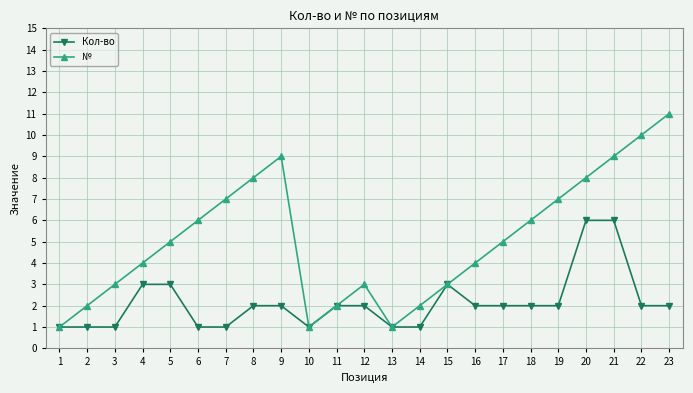

How many distinct data groups are displayed?

2